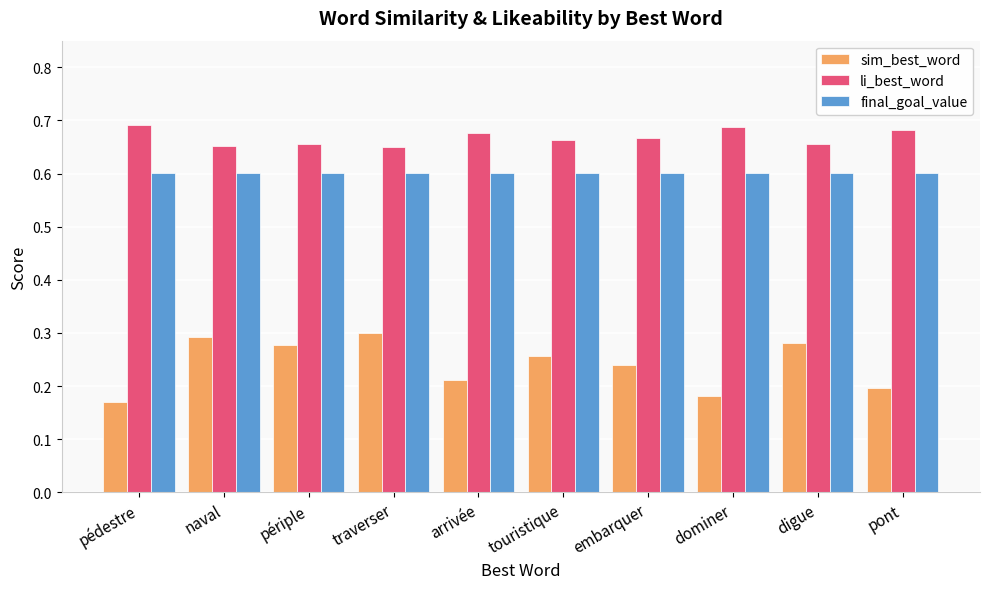

Which series has the largest range (max minus min)?

sim_best_word